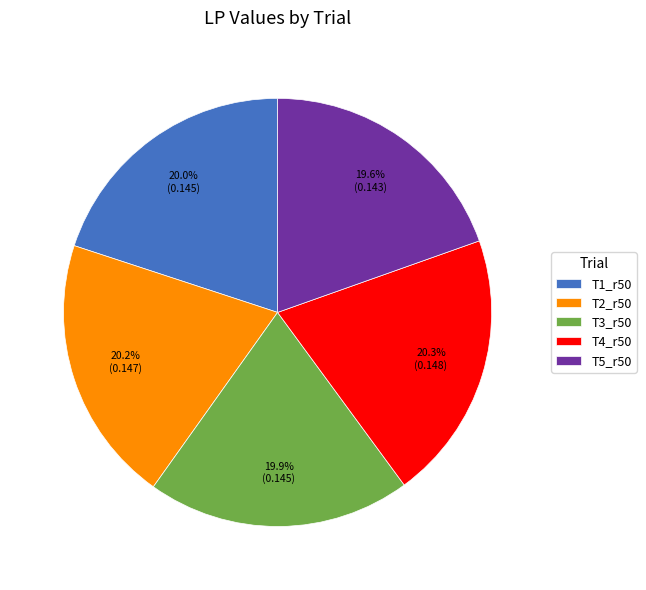

Do T4_r50 and T2_r50 together represent more than half of the pie?

No